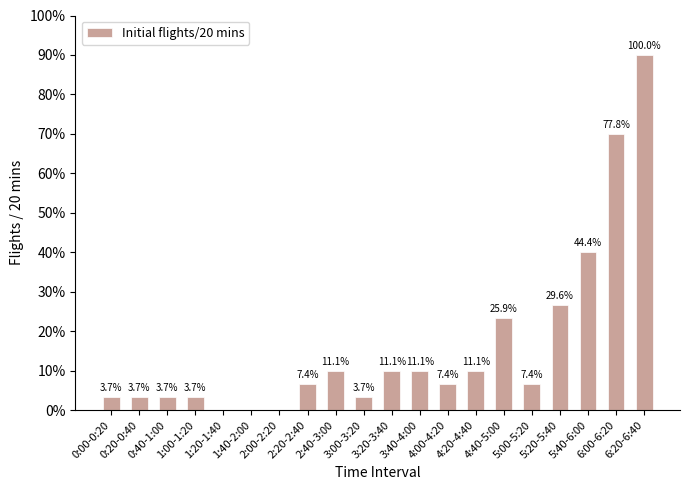

Are the bars horizontal?

No